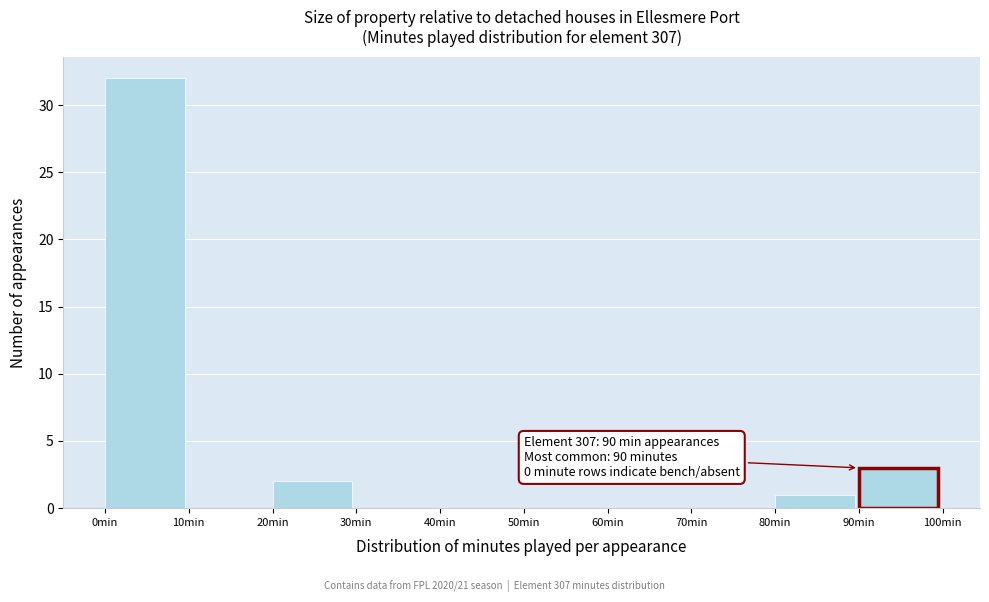

Over which range of the x-axis is the bar tallest?

0 to 10